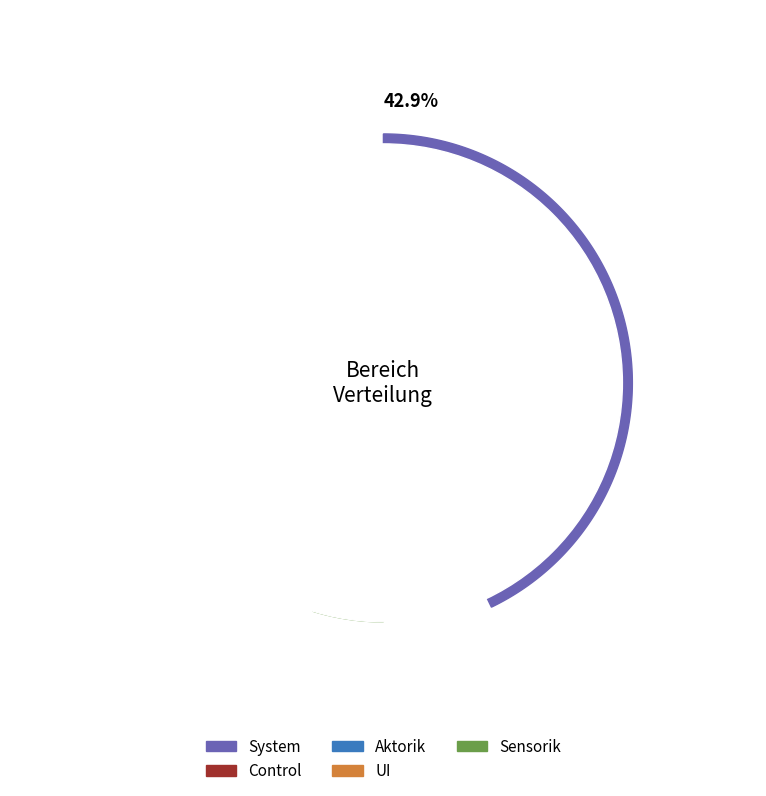

What percentage is the Aktorik slice, to the nearest percent?

14%